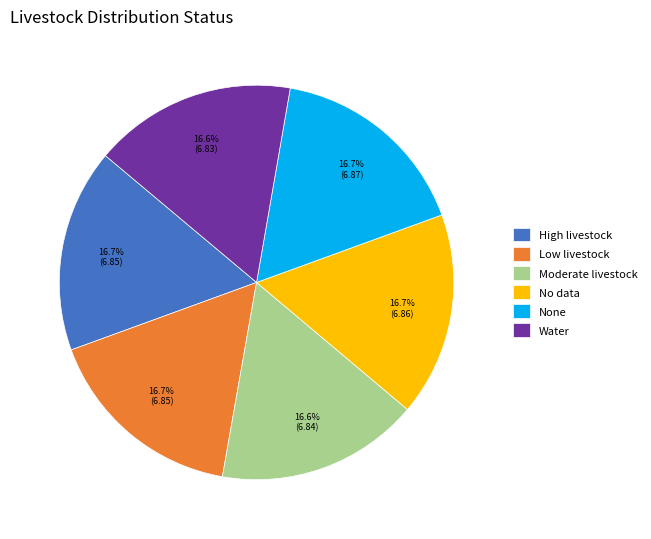

Does Low livestock represent more than half of the total?

No